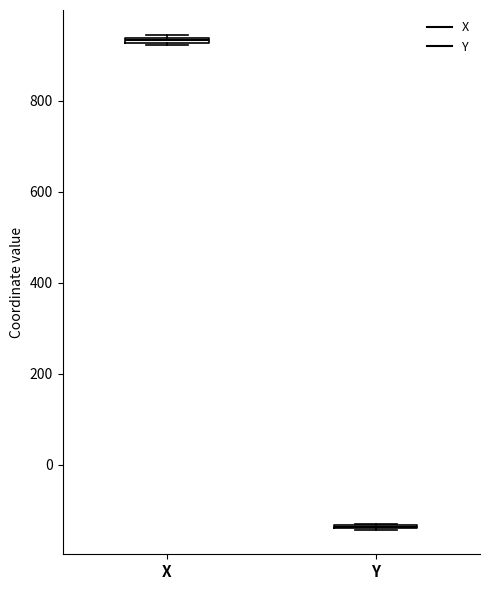

Where is the lower edge of the box for X on the y-axis? The values are not printed on the chart, so give them approximately, as read against the axis.

920